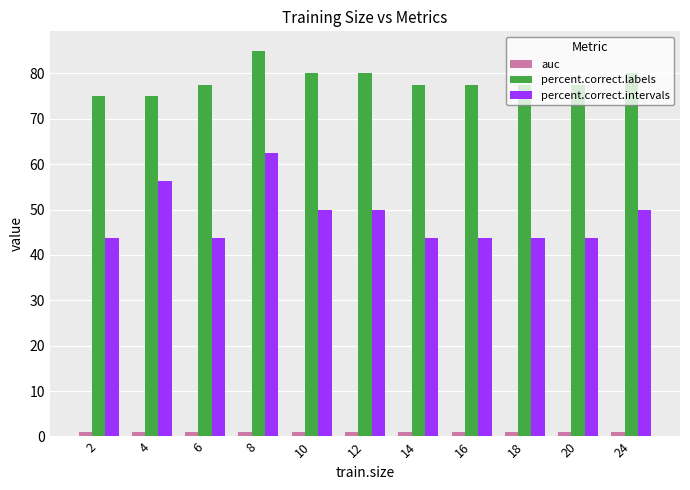

True or false: percent.correct.intervals has a value of 69.2 at 6.

False